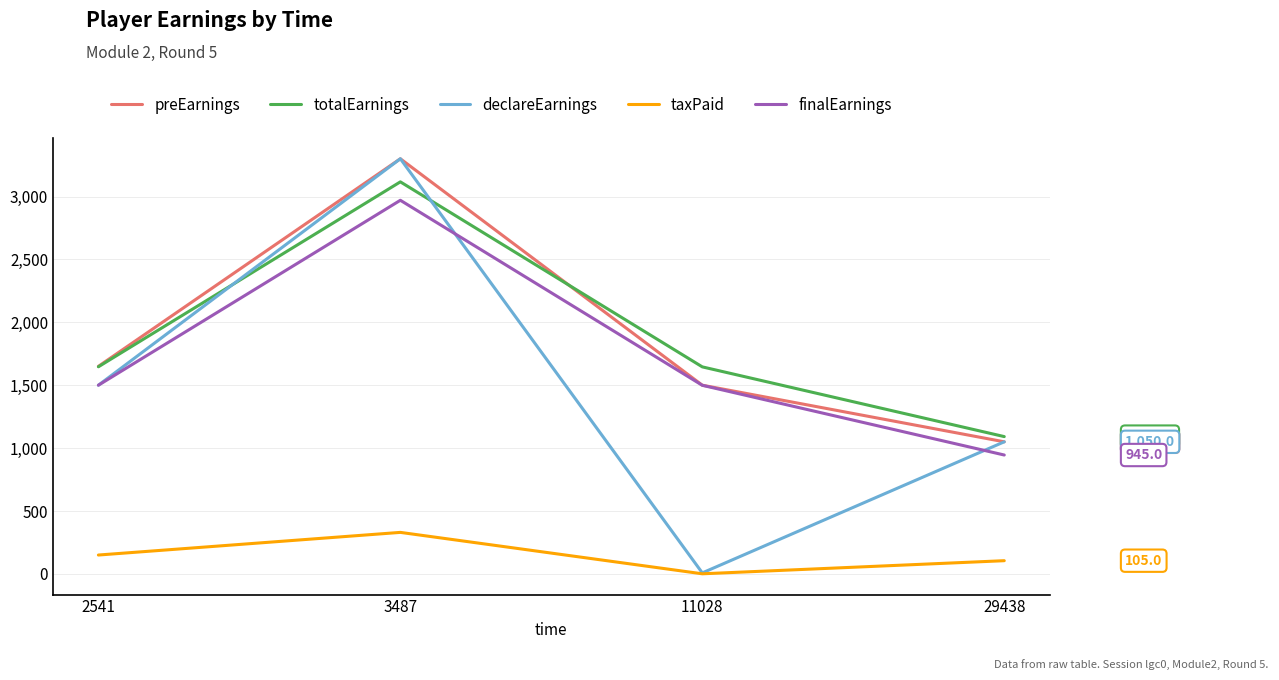

Is it true that preEarnings equals 791.8 at 11028?

False